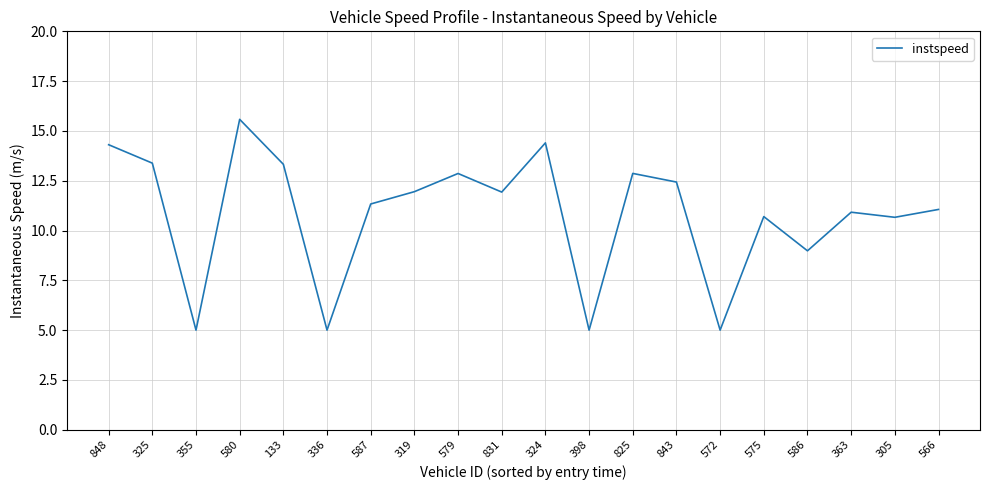

What value does the data have at 319?

12.0